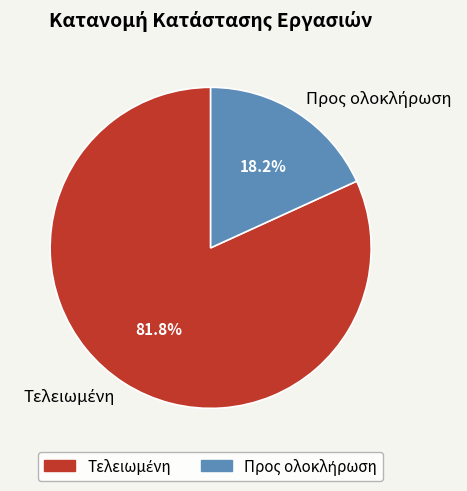

To the nearest percent, what is the average slice percentage?

50%